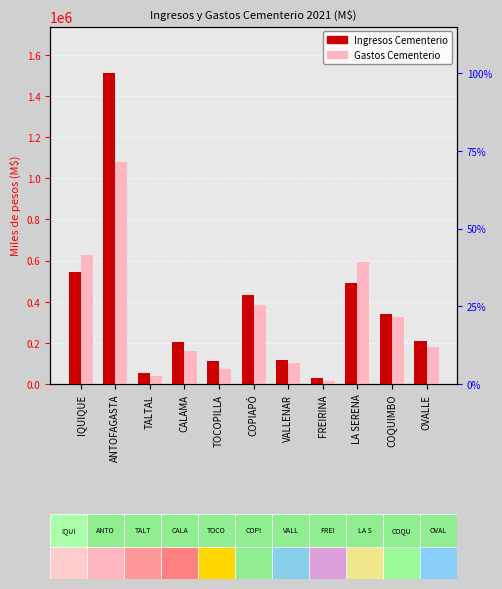

List the series in order of their peak value, highest first.

Ingresos Cementerio, Gastos Cementerio